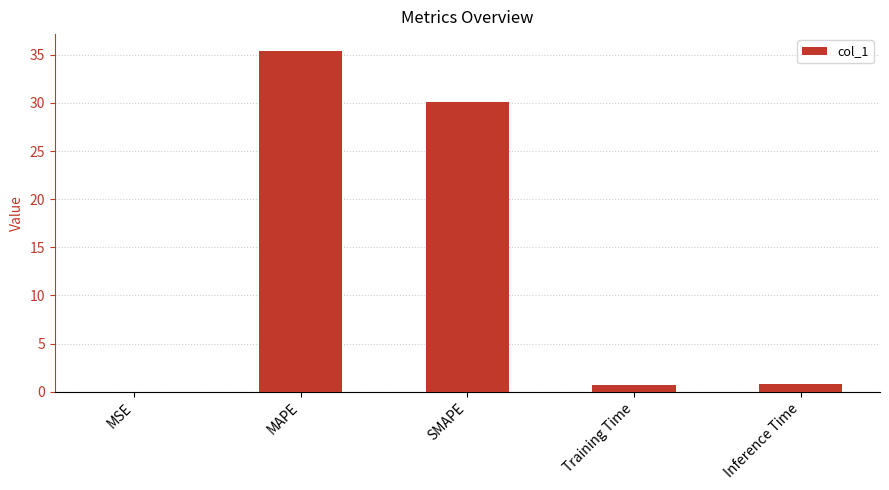

What is the sum of all values?

66.9